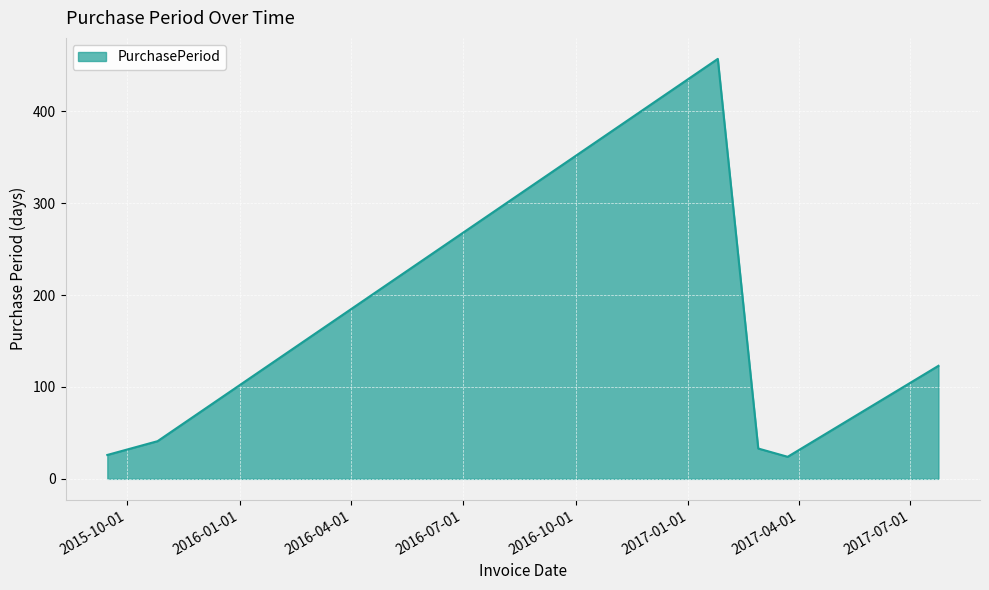

True or false: there are more than 1 points higher than both neighbors.

False